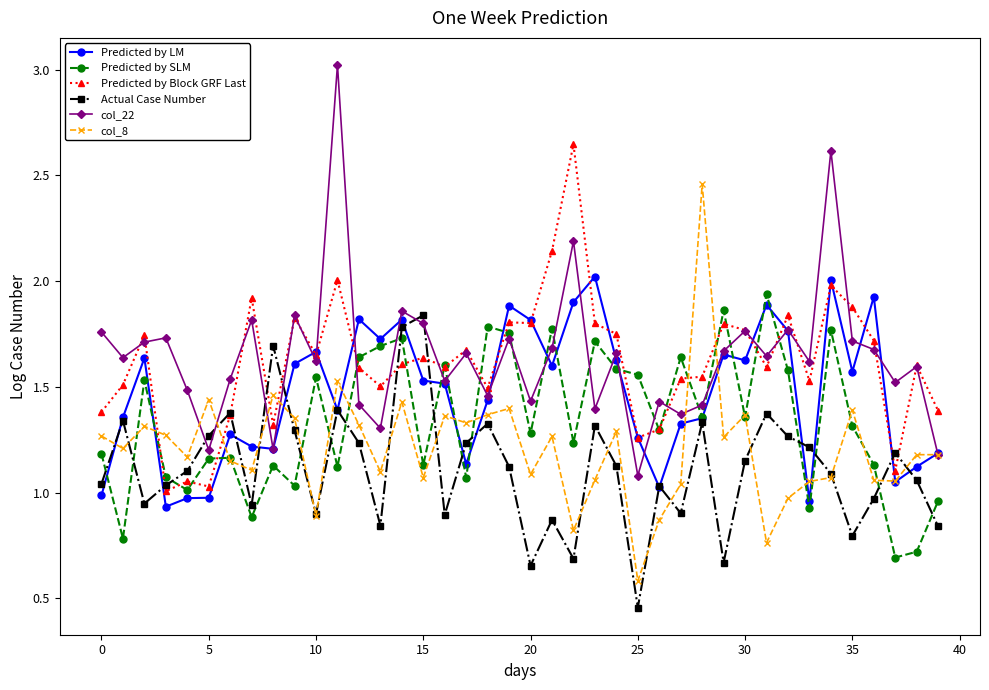

How many interior local peaks does the Actual Case Number series have?

12